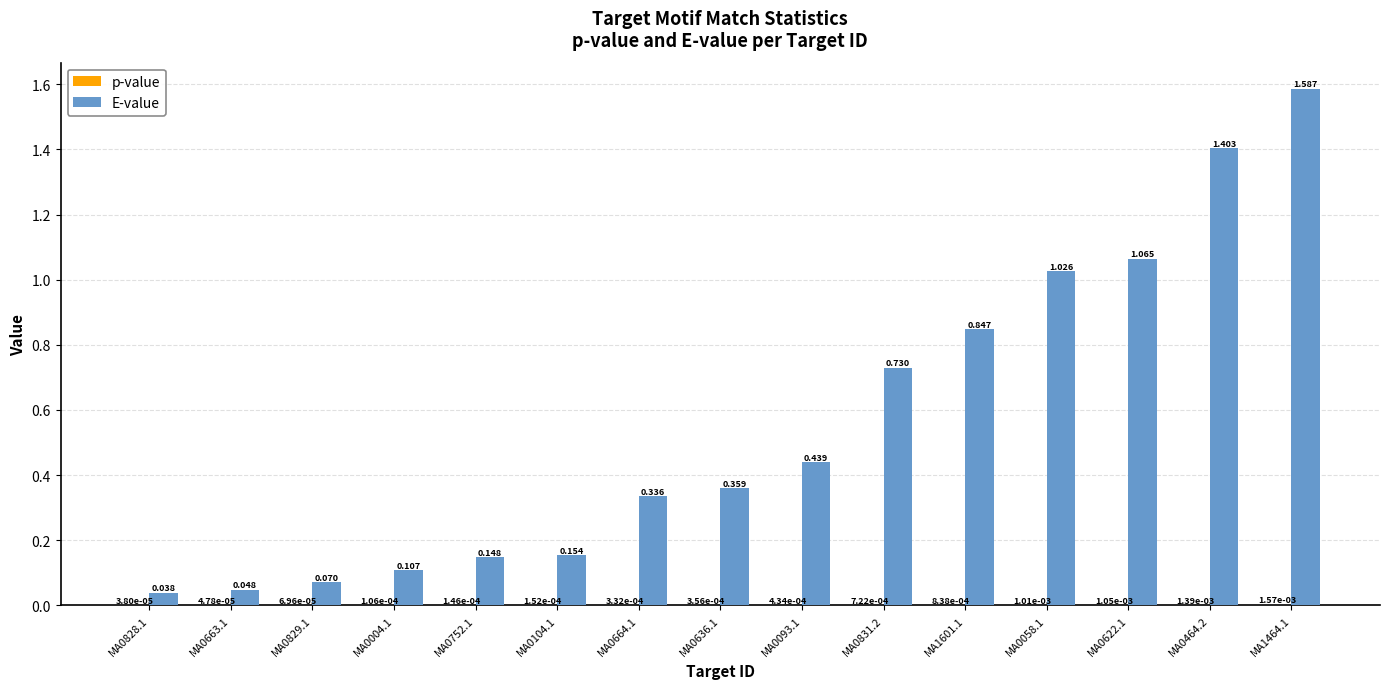

Which series changed the most between MA0752.1 and MA0636.1?

E-value